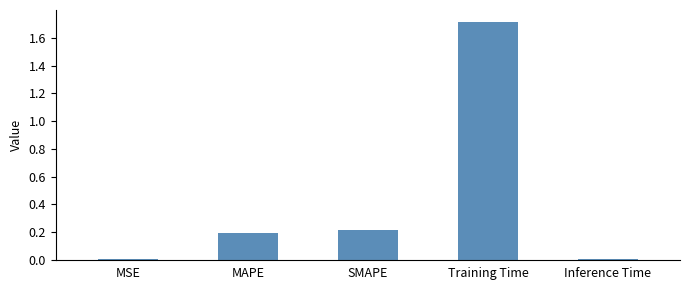

Count the number of data series in this chart.

1